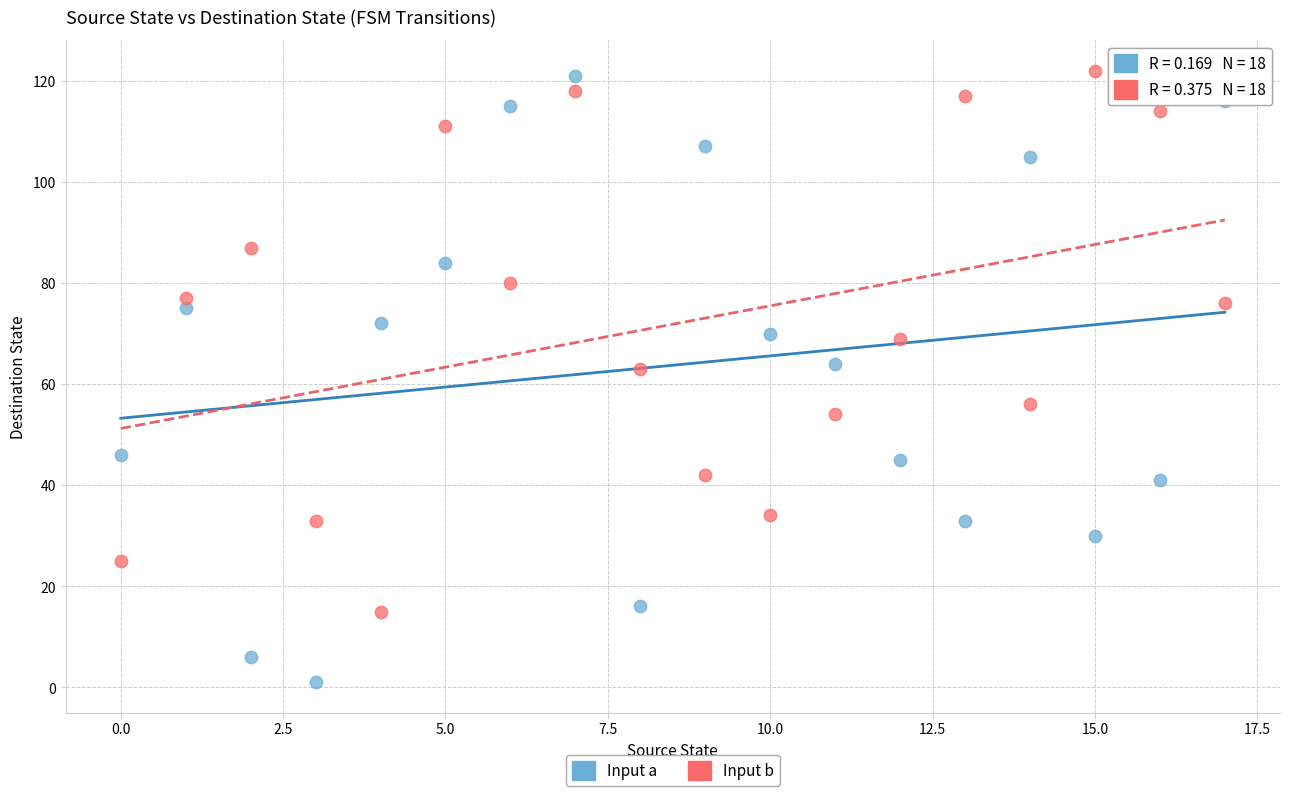

Across all data points, what is the range of Y values (max minus min)?

121